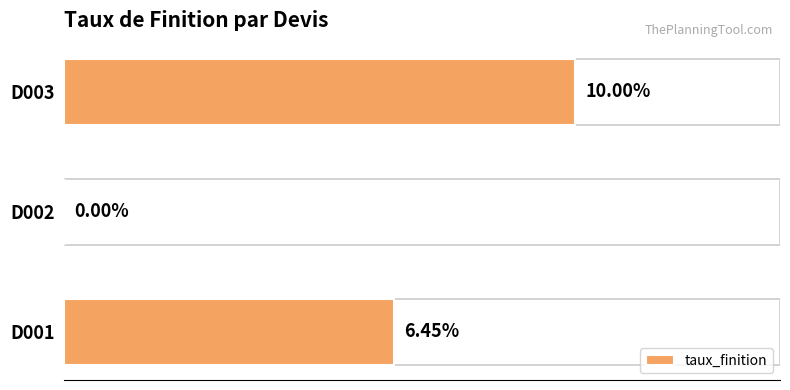

Are the bars grouped side by side (vs. stacked)?

No